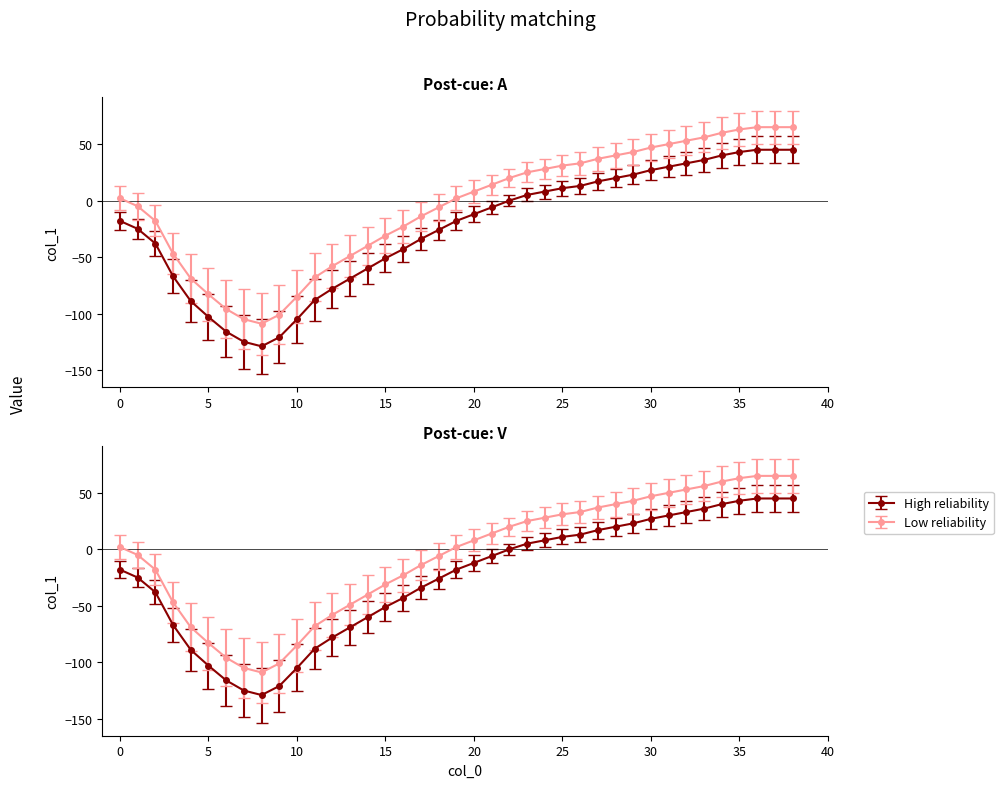

The value at 26 is 13. True or false?

True